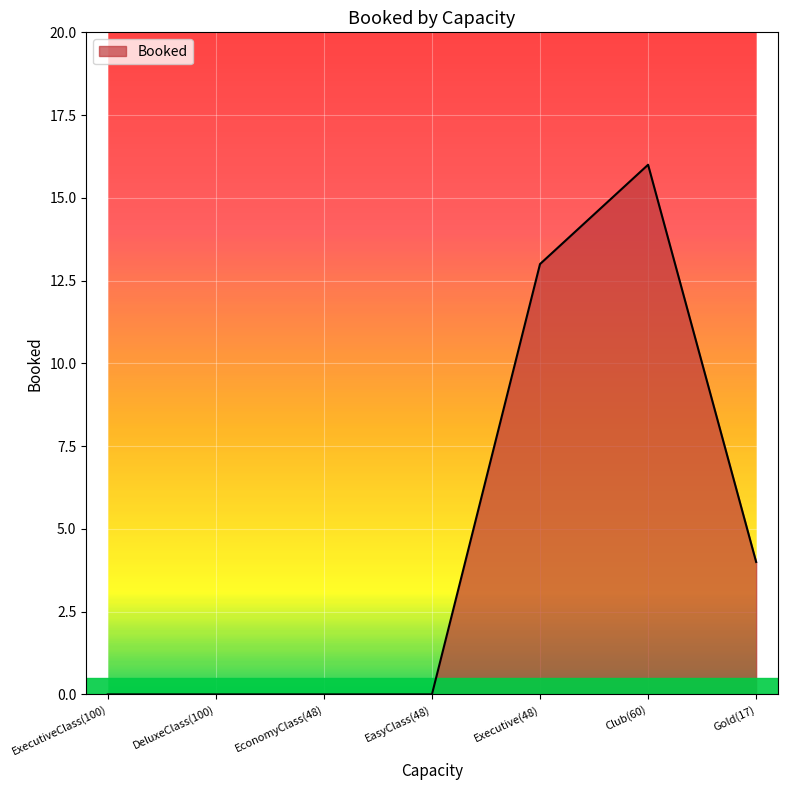

Is it true that the value at EconomyClass(48) is 0?

True